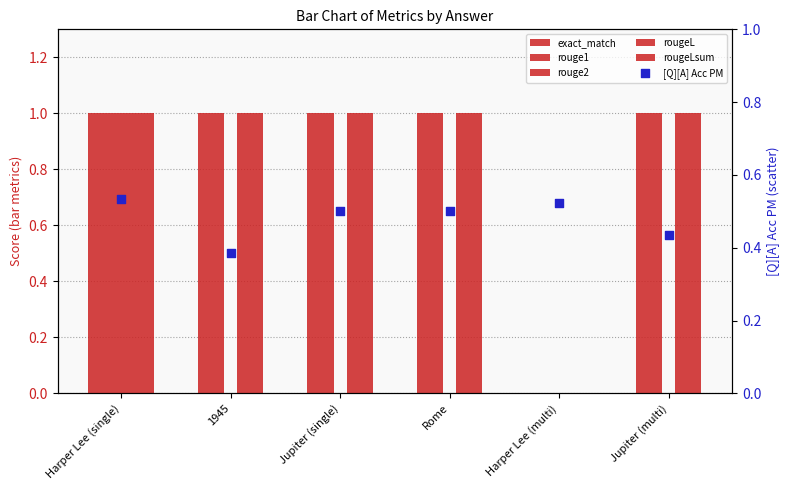

Which series has the largest total across all categories?

exact_match